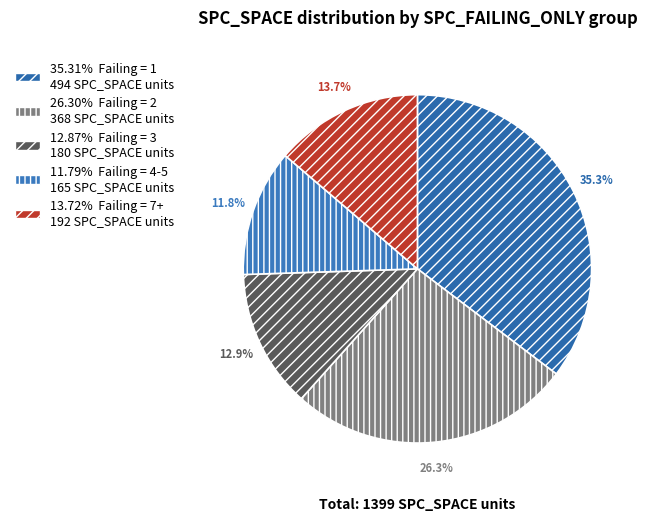

To the nearest percent, what is the difference between the largest and smallest slice percentages?

24%